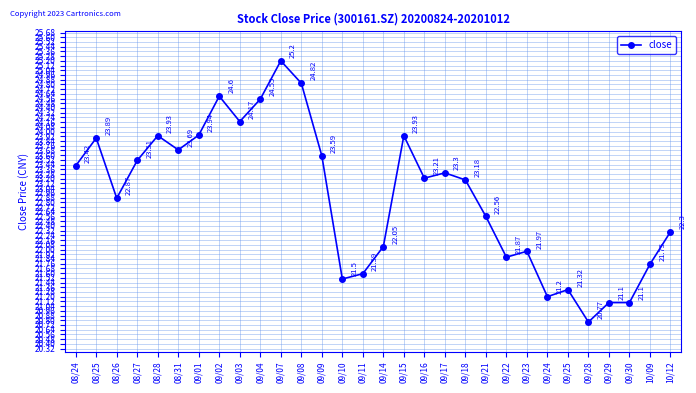

Which label corresponds to the largest value in the chart?

09/07